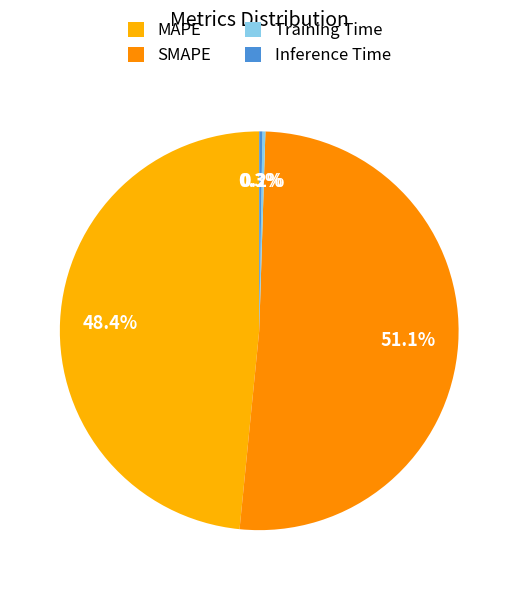

The MAPE slice represents 56% of the pie. True or false?

False